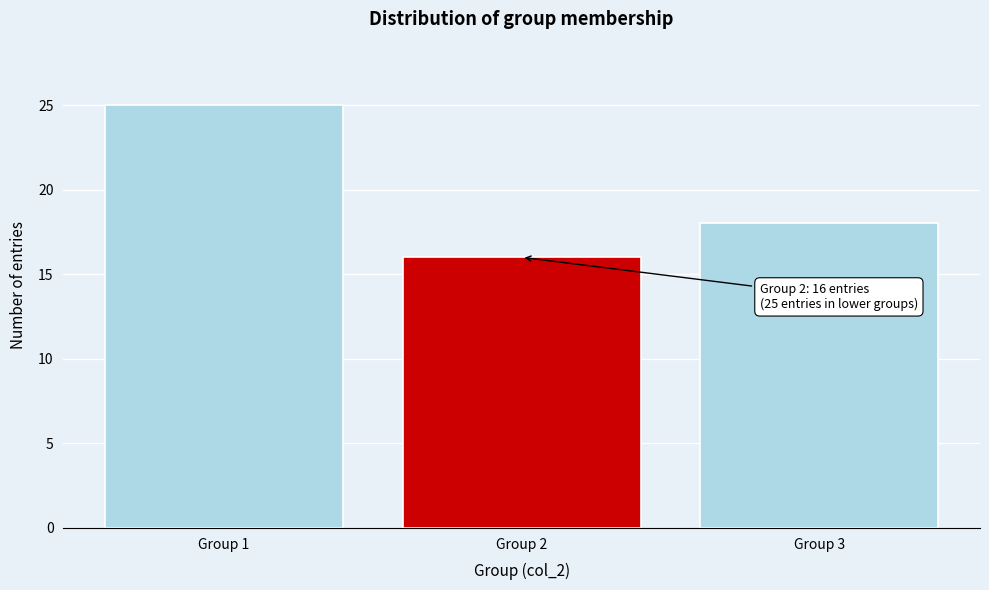

Reading left to right, extract all data points from this chart.

25	16	18